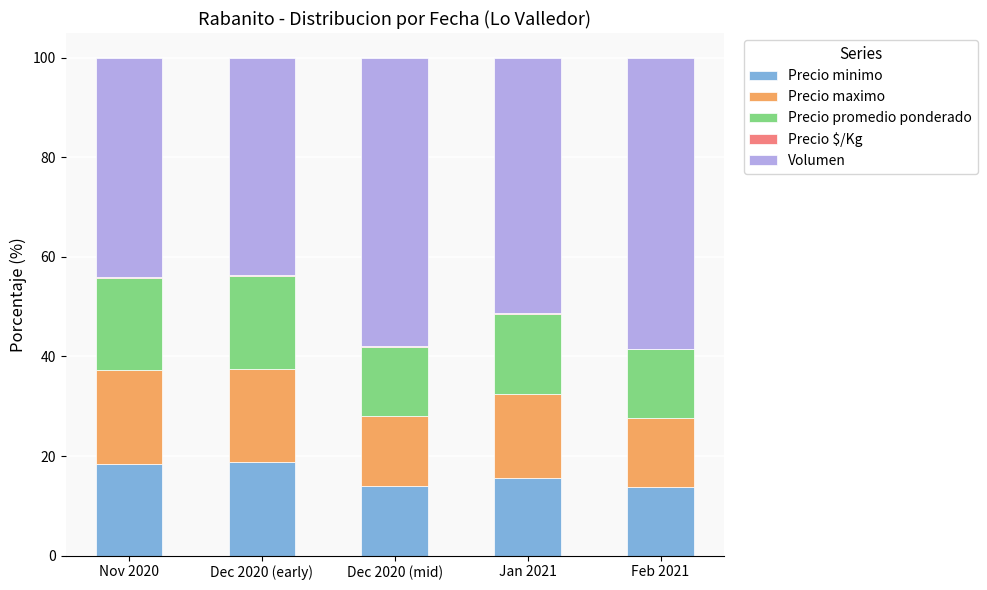

True or false: Precio minimo has a value of 5.1 at Dec 2020 (mid).

False